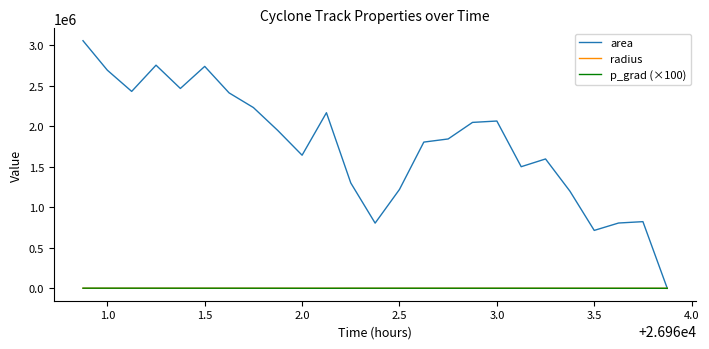

Which series has the largest total across all categories?

area